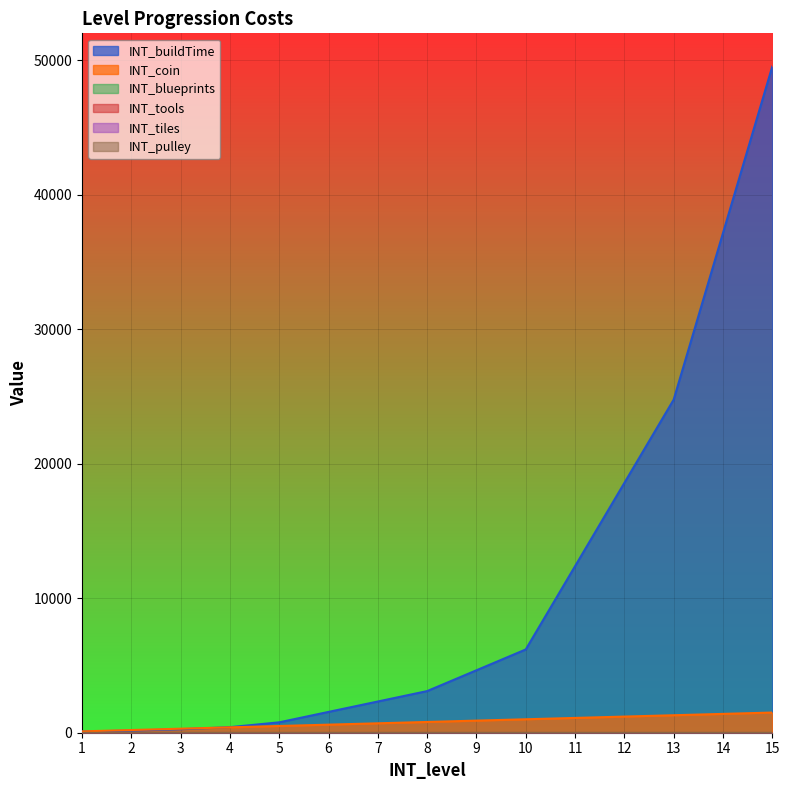

What is the approximate value of INT_tiles at 9?

1